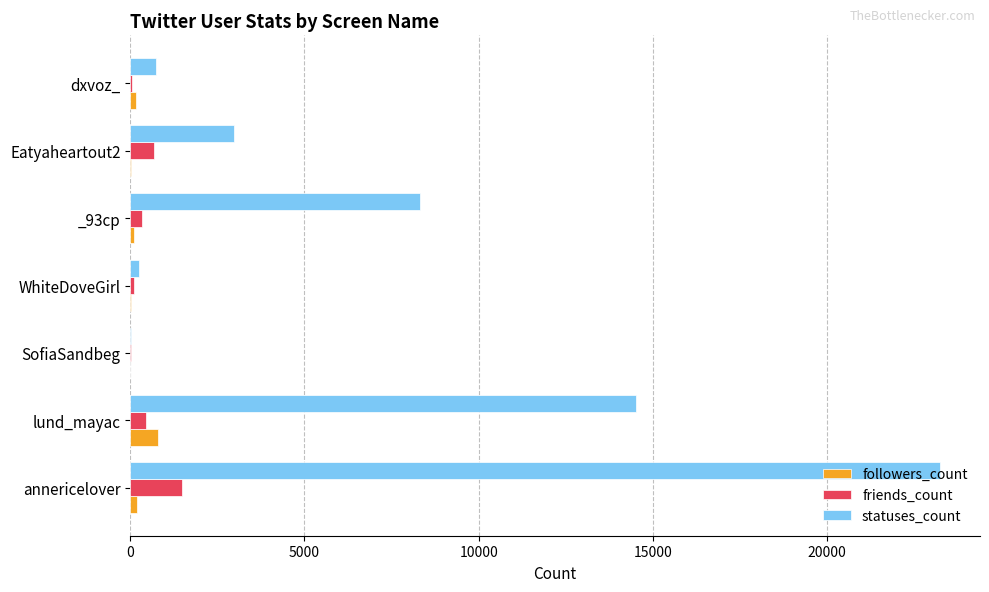

What is the sum of all followers_count values?

1296